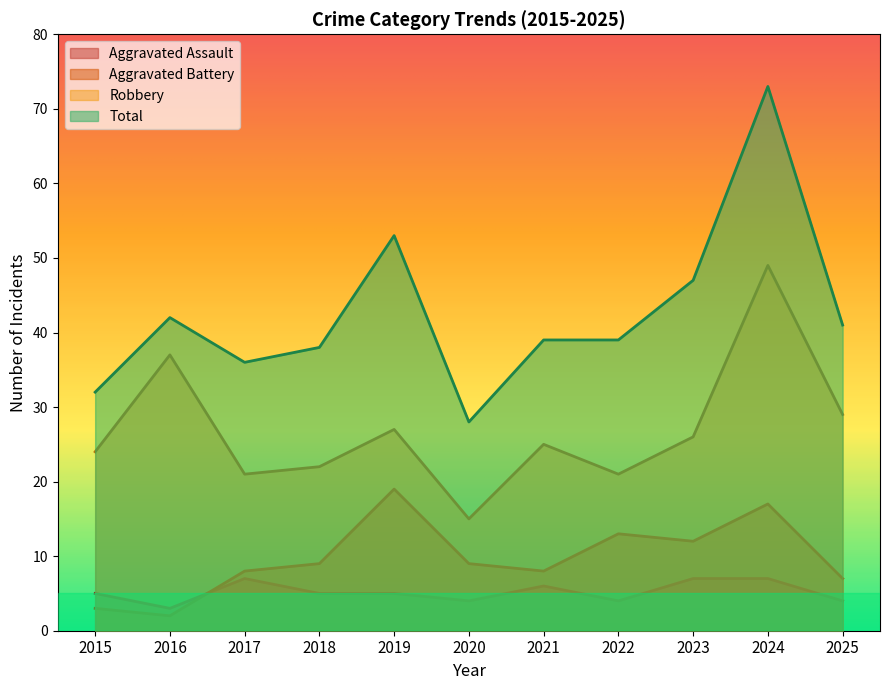

In Total, how many points are lower than both neighbors (excluding endpoints)?

2